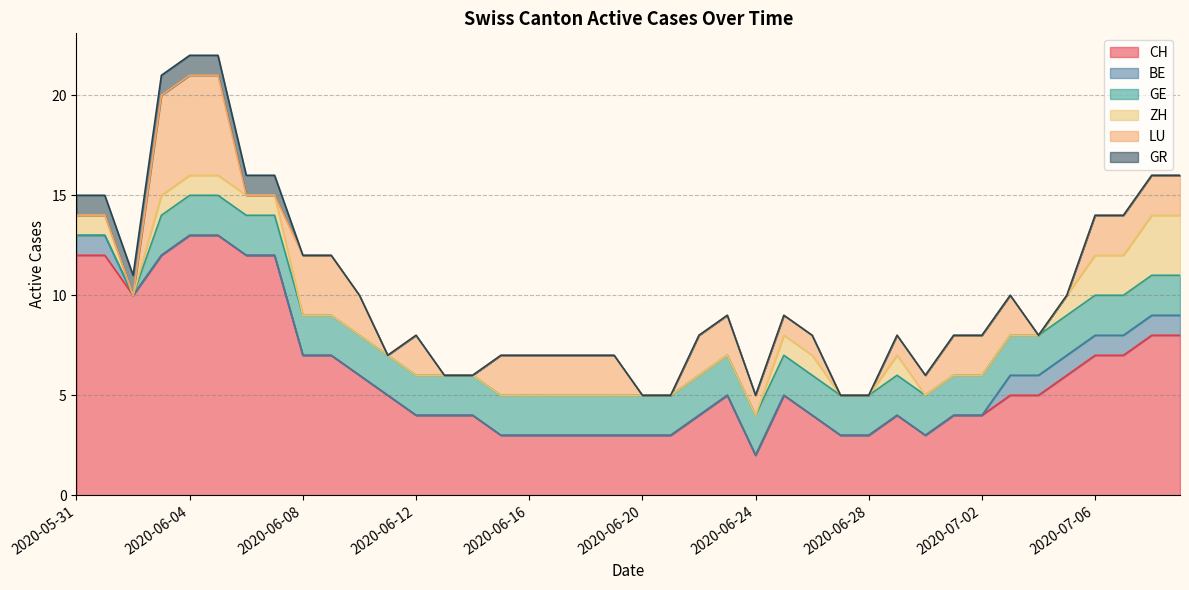

True or false: ZH and GE cross at least once.

False